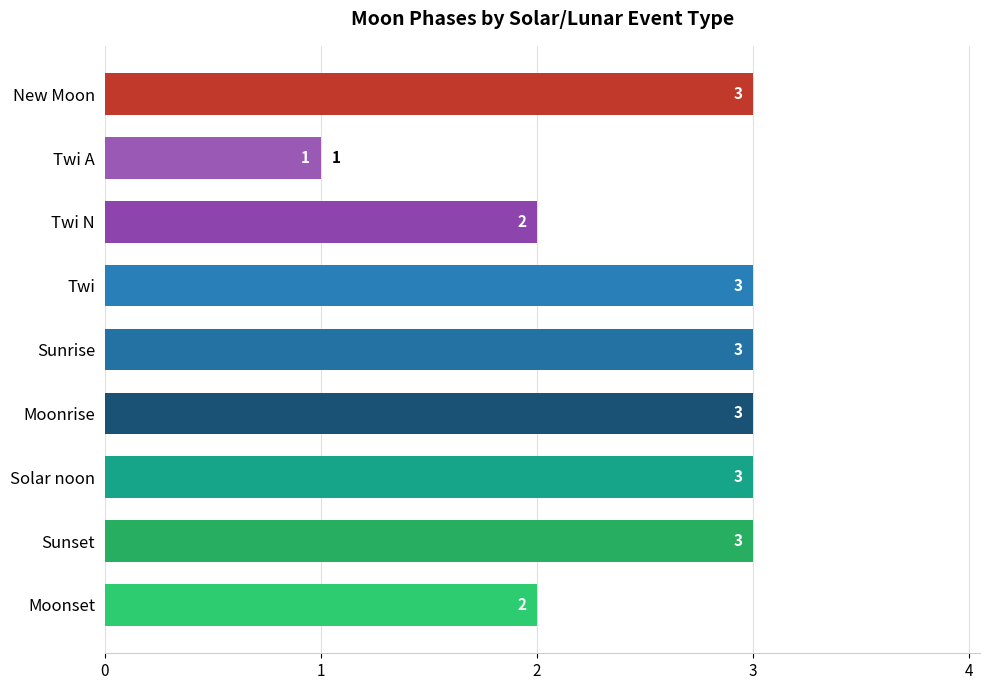

Count the values in the range 2 to 3.

8